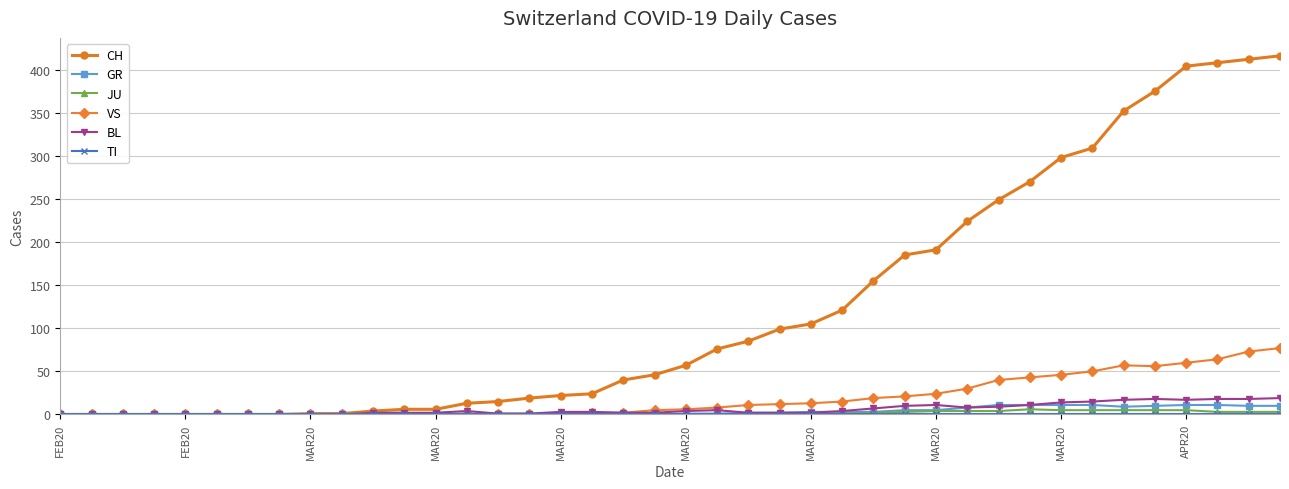

Which series has the largest range (max minus min)?

CH